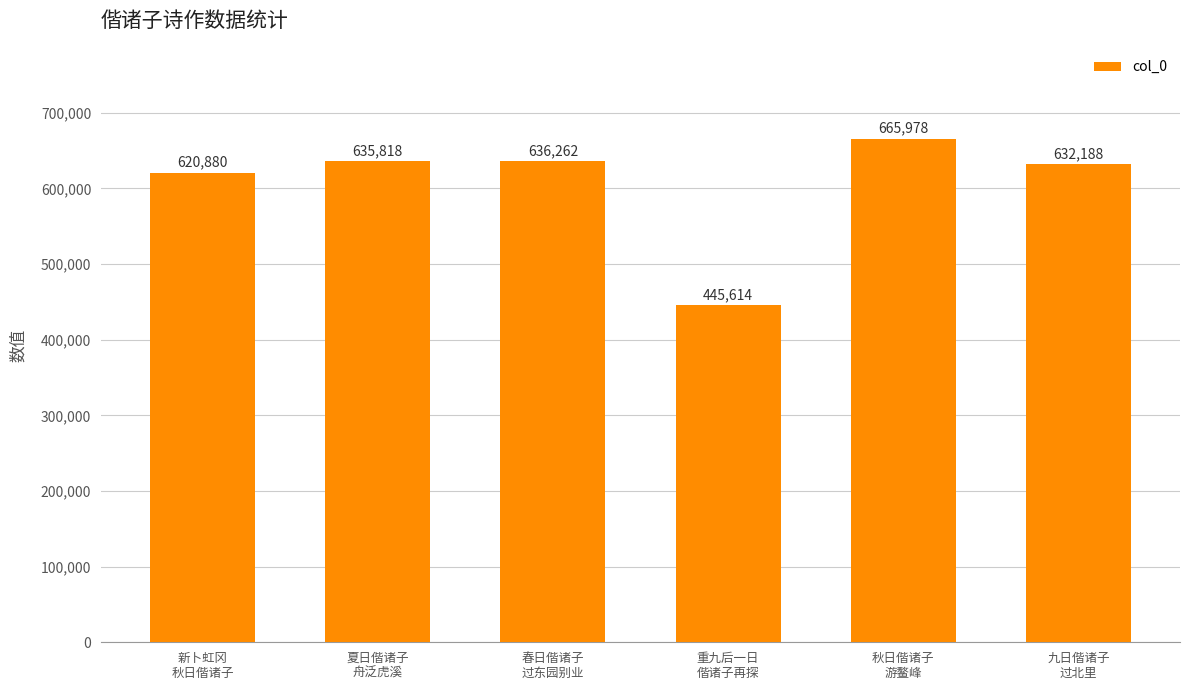

Reading right to left, list all the values displayed in this chart.

632188	665978	445614	636262	635818	620880